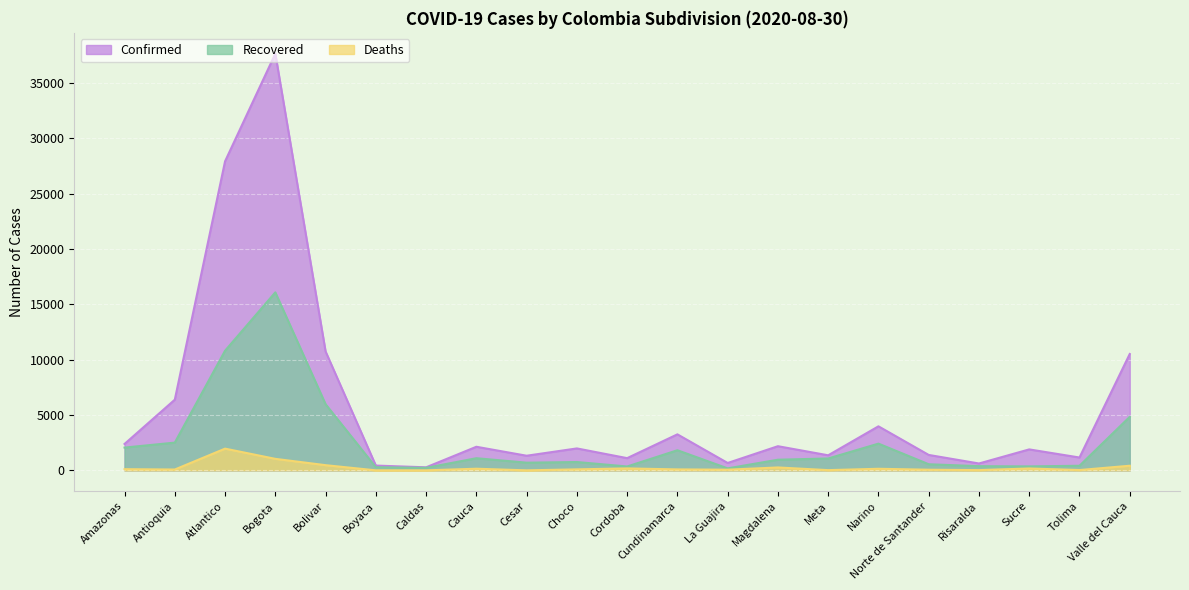

What is the label of the 11th point from the left?

Cordoba